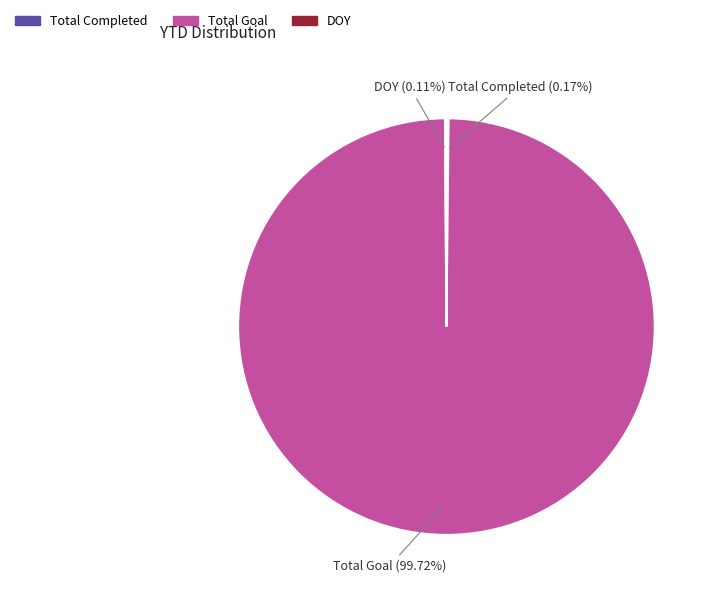

What is the largest slice in the pie chart?

Total Goal